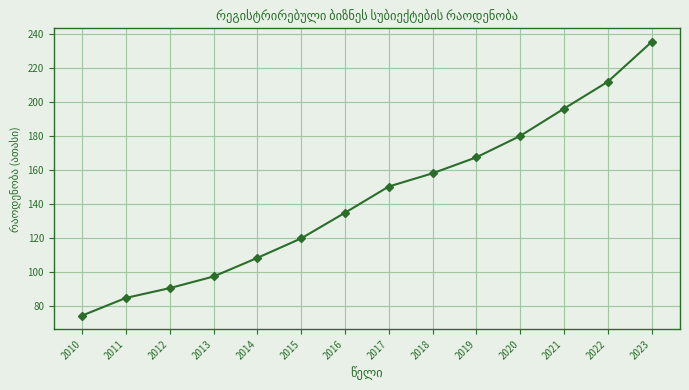

What is the approximate value at 2022?

211.7